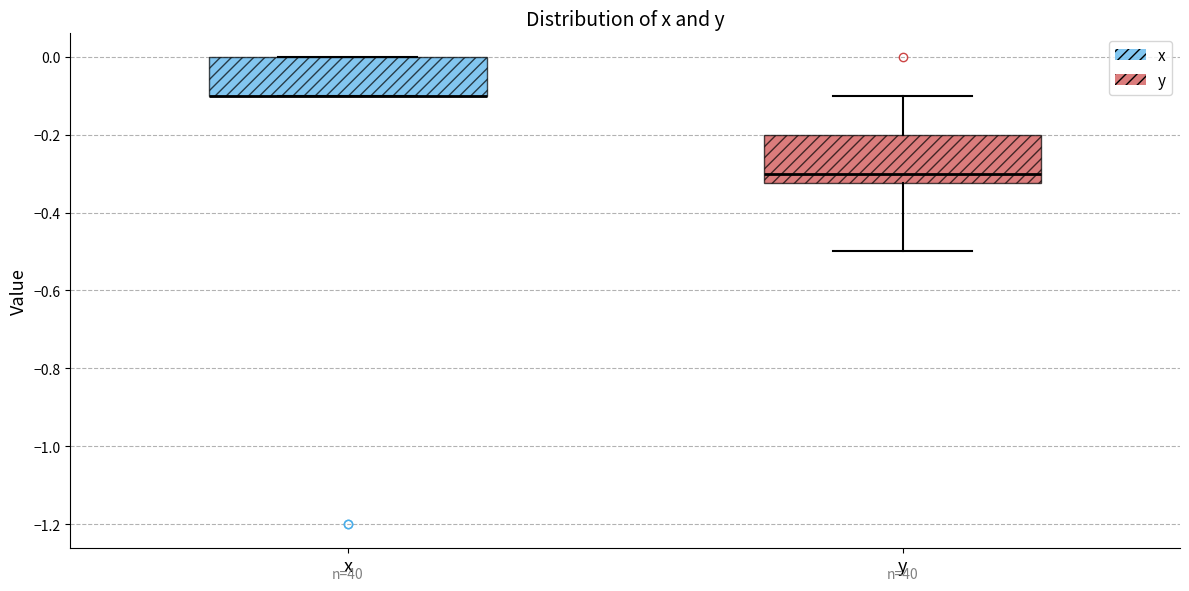

Where is the lower edge of the box for x on the y-axis? The values are not printed on the chart, so give them approximately, as read against the axis.

-0.10